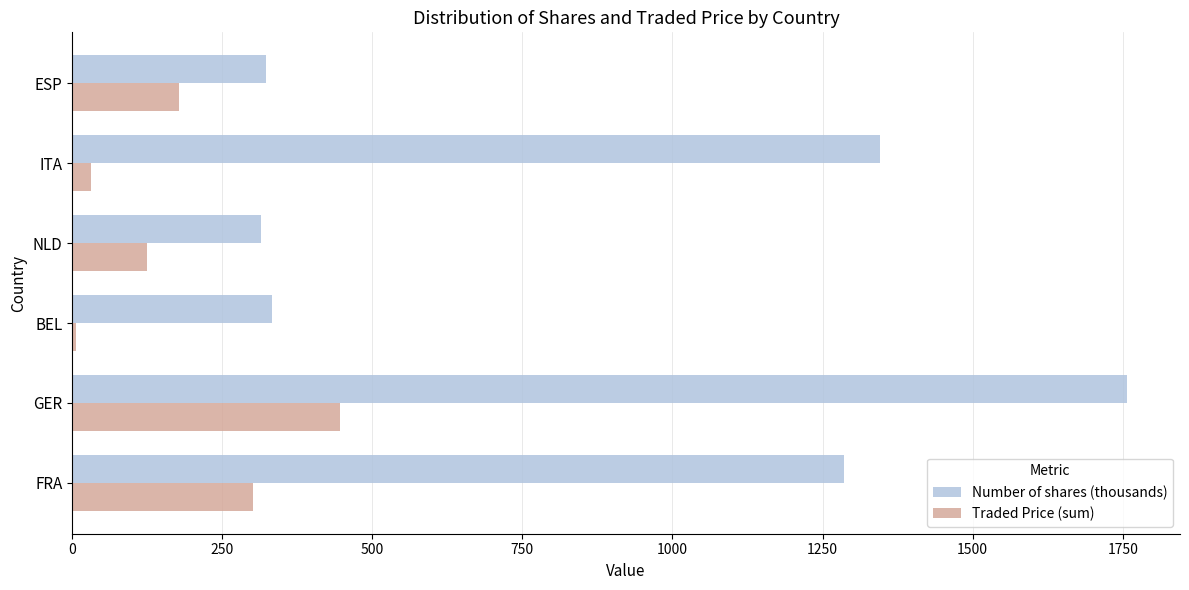

Which series has the largest total across all categories?

Number of shares (thousands)